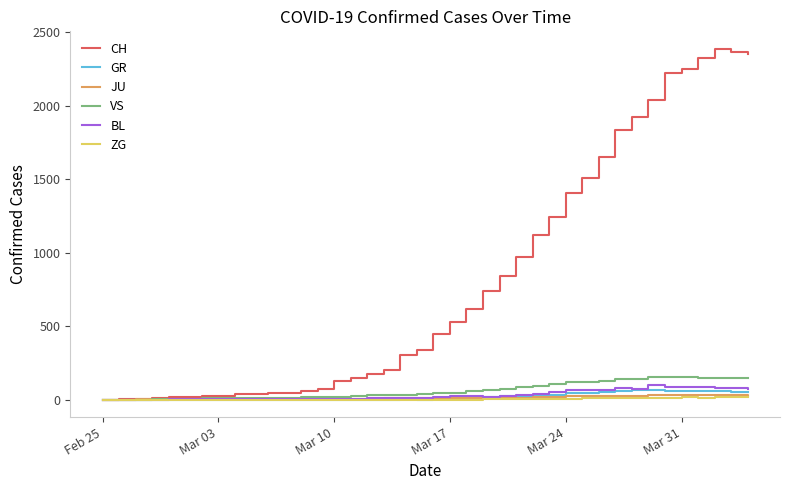

Which series has the widest spread of values?

CH